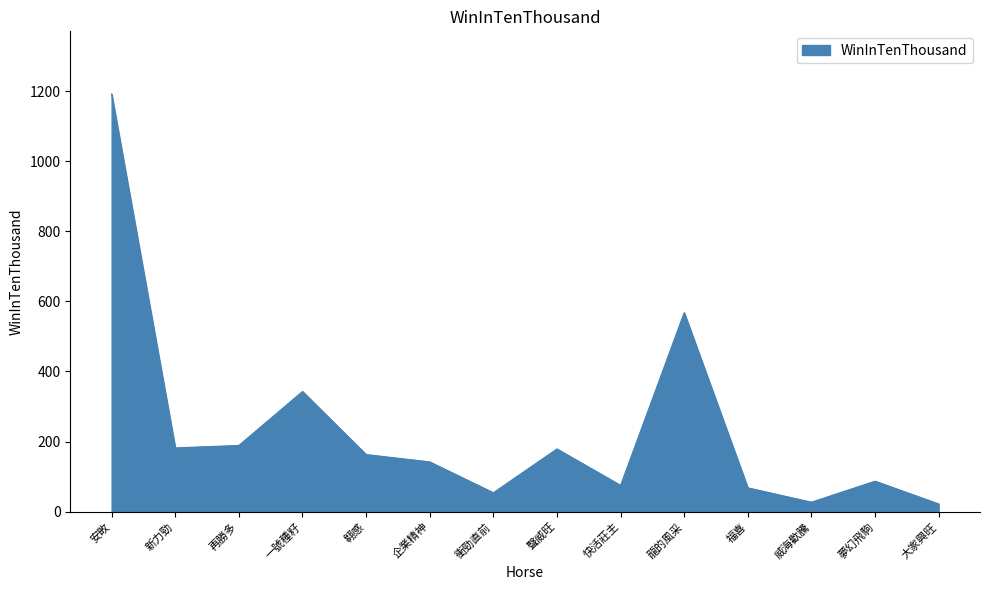

What is the maximum value shown in the chart?

1192